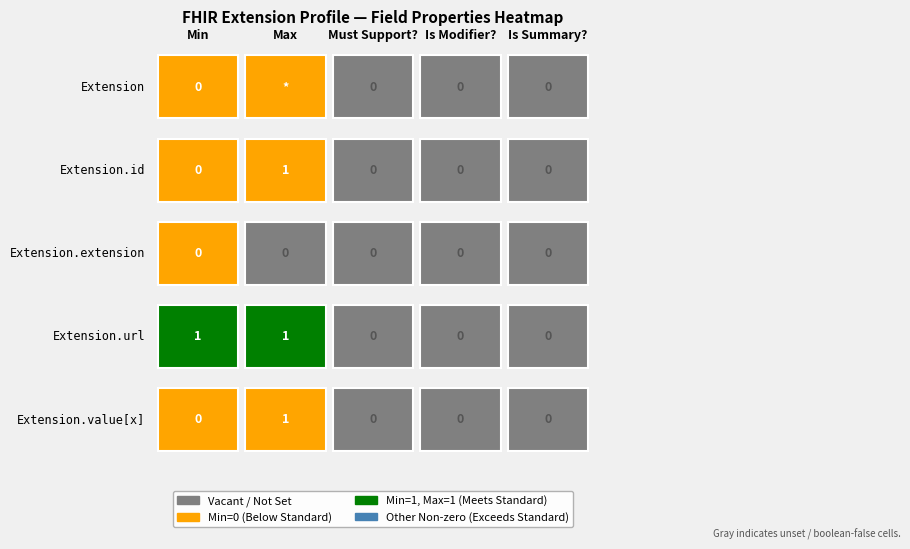

List the labels in order of Extension.url value, smallest first.

2, 3, 4, 0, 1